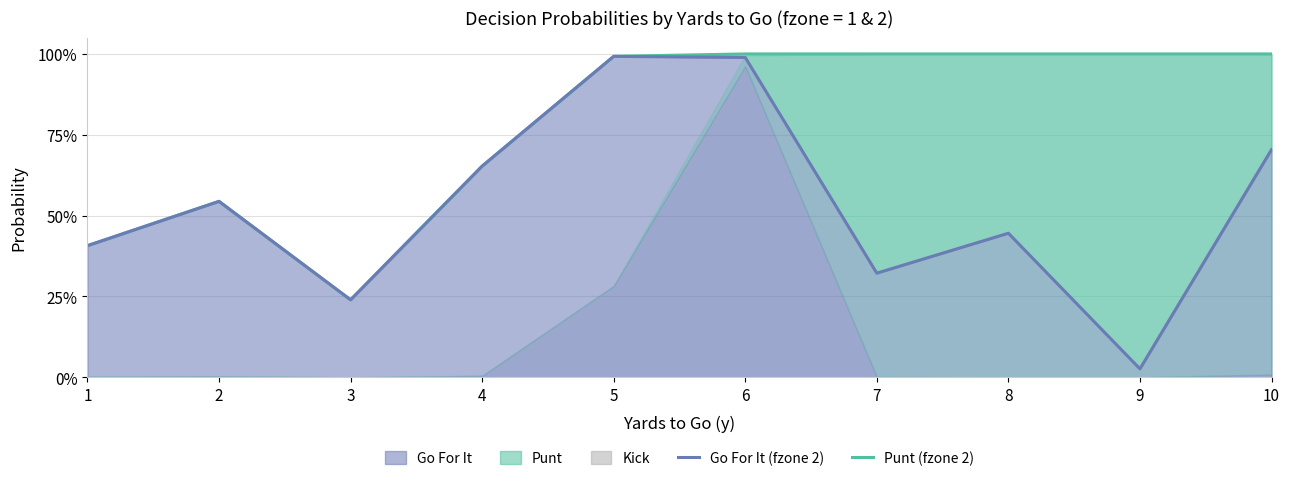

At which category is the sum across all series the highest?

6